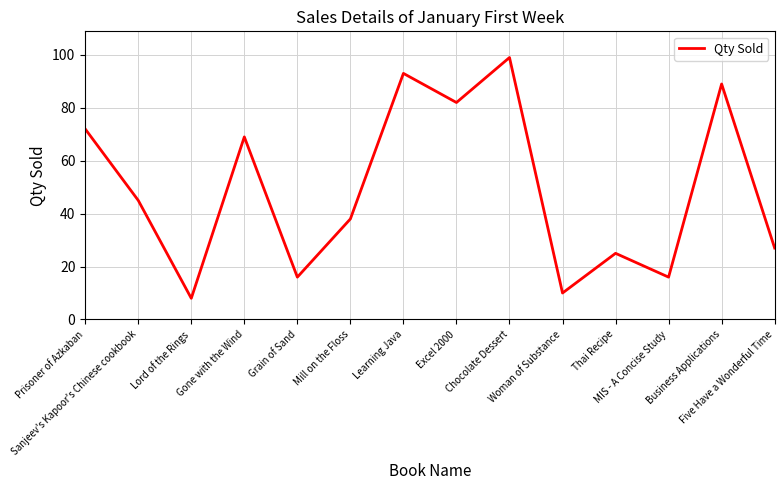

True or false: the data shows 14 at Woman of Substance.

False